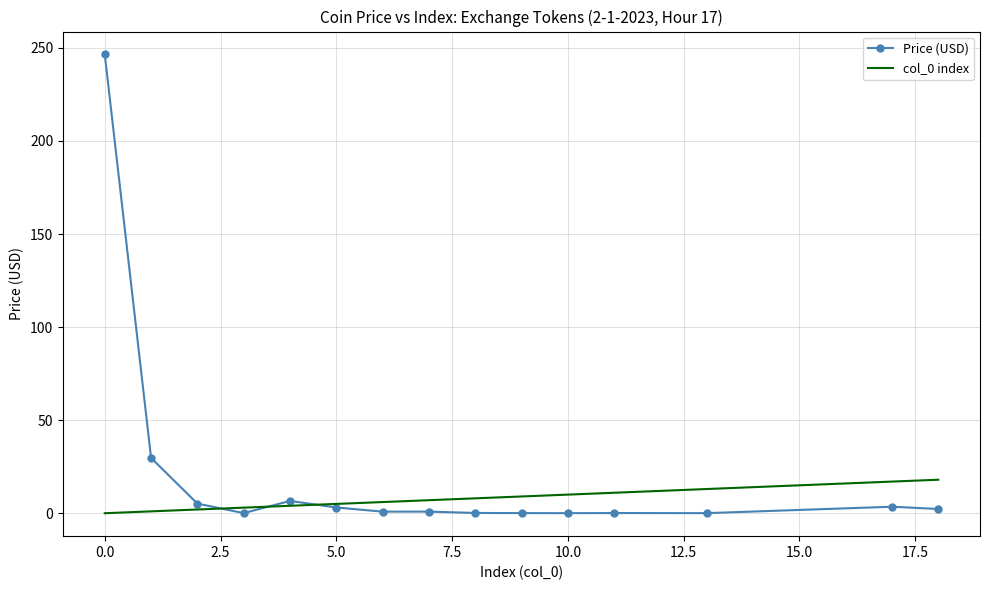

Which series has the largest total across all categories?

Price (USD)